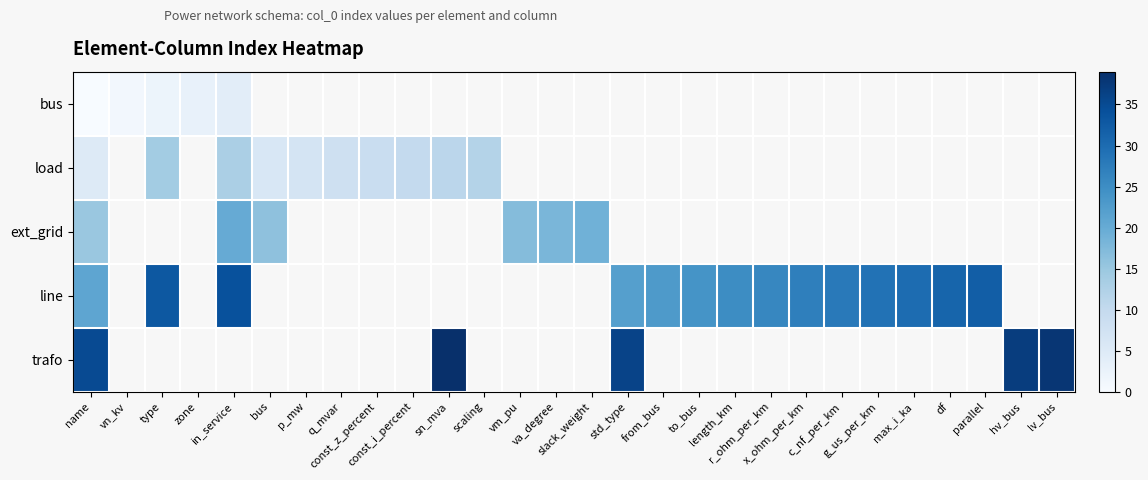

Which series changed the most between in_service and length_km?

line